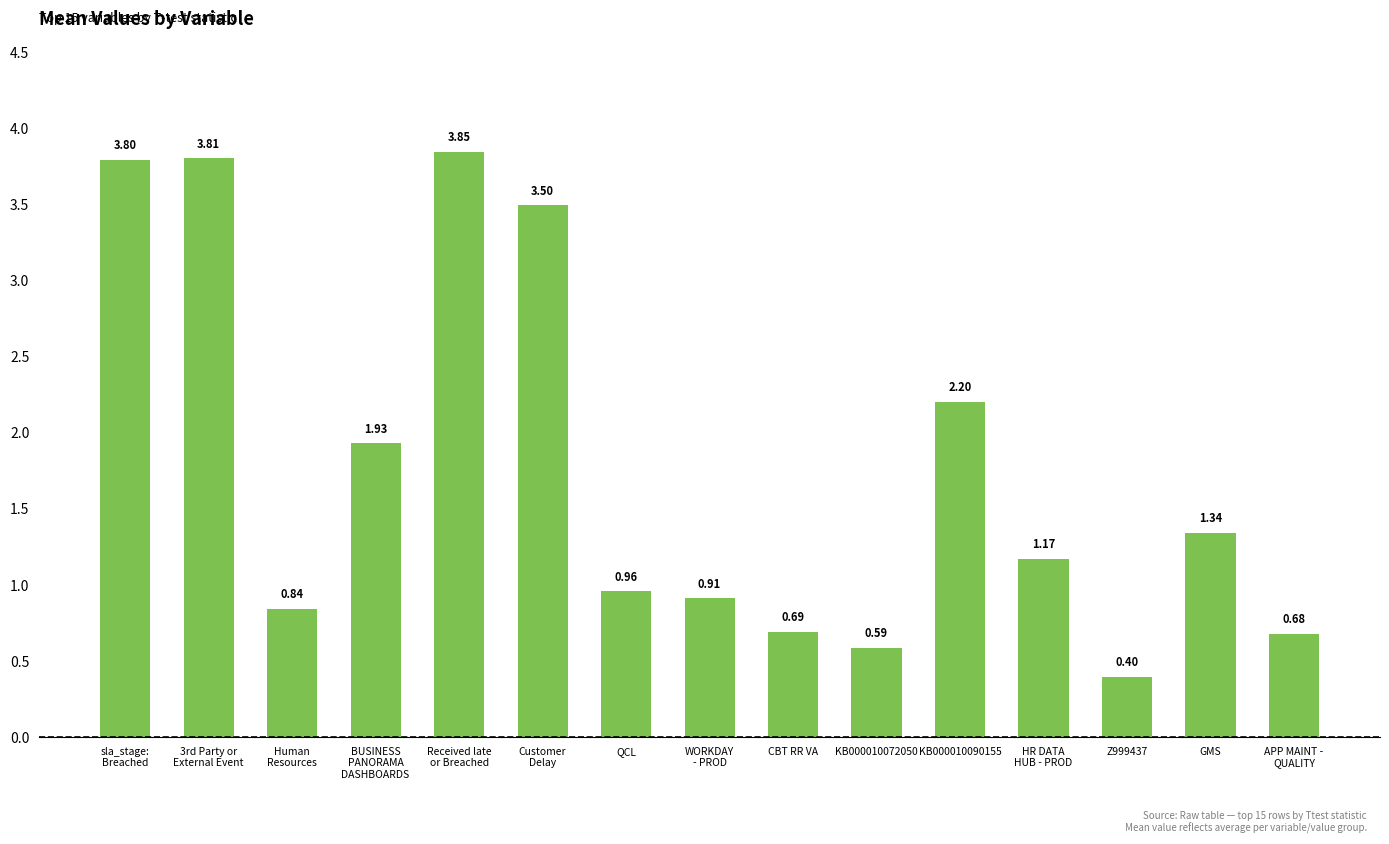

Rank the categories by value from lowest to highest.

Z999437, KB000010072050, APP MAINT -
QUALITY, CBT RR VA, Human
Resources, WORKDAY
- PROD, QCL, HR DATA
HUB - PROD, GMS, BUSINESS
PANORAMA
DASHBOARDS, KB000010090155, Customer
Delay, sla_stage:
Breached, 3rd Party or
External Event, Received late
or Breached